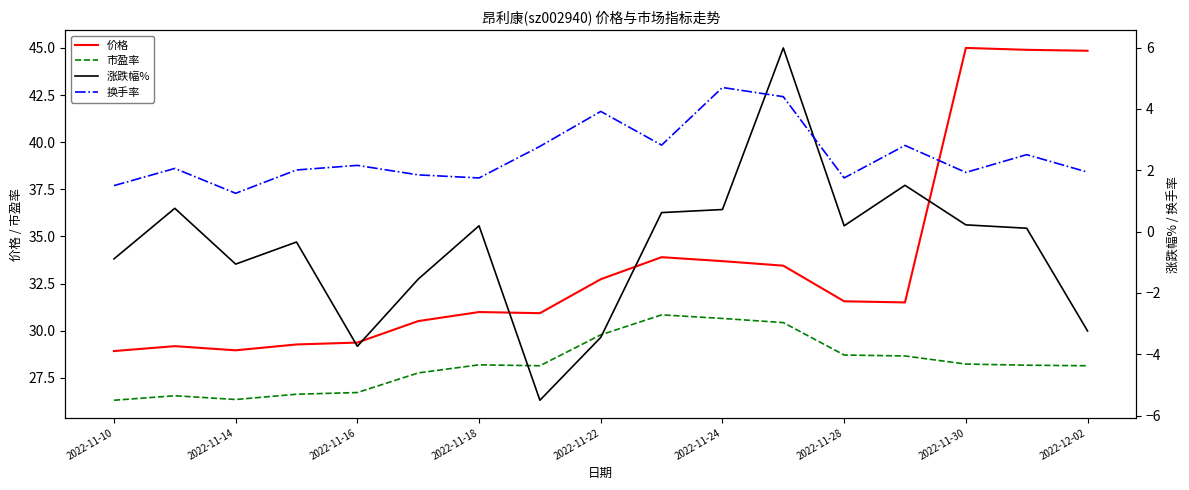

What is the maximum value for 价格?

45.0